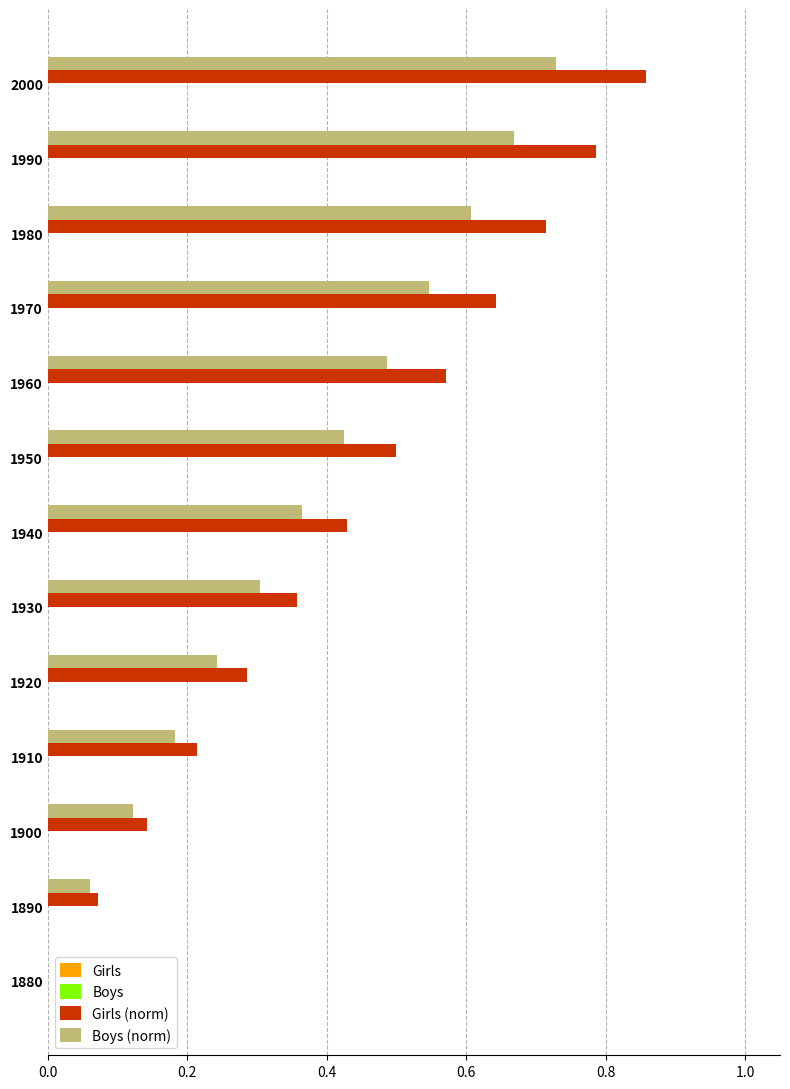

What is the sum of all Boys (norm) values?

4.7